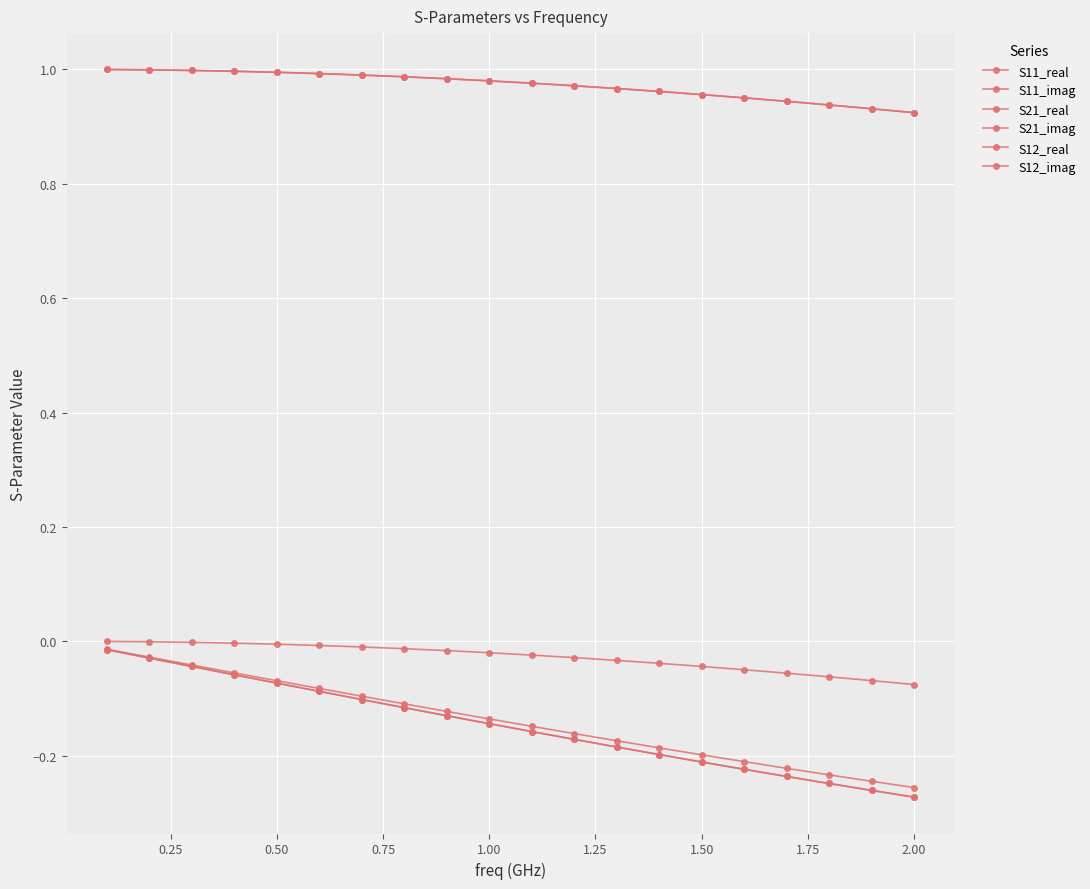

Does the chart display data point markers on the line(s)?

Yes